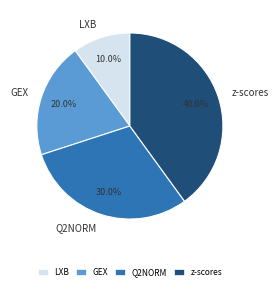

Between GEX and z-scores, which is larger?

z-scores